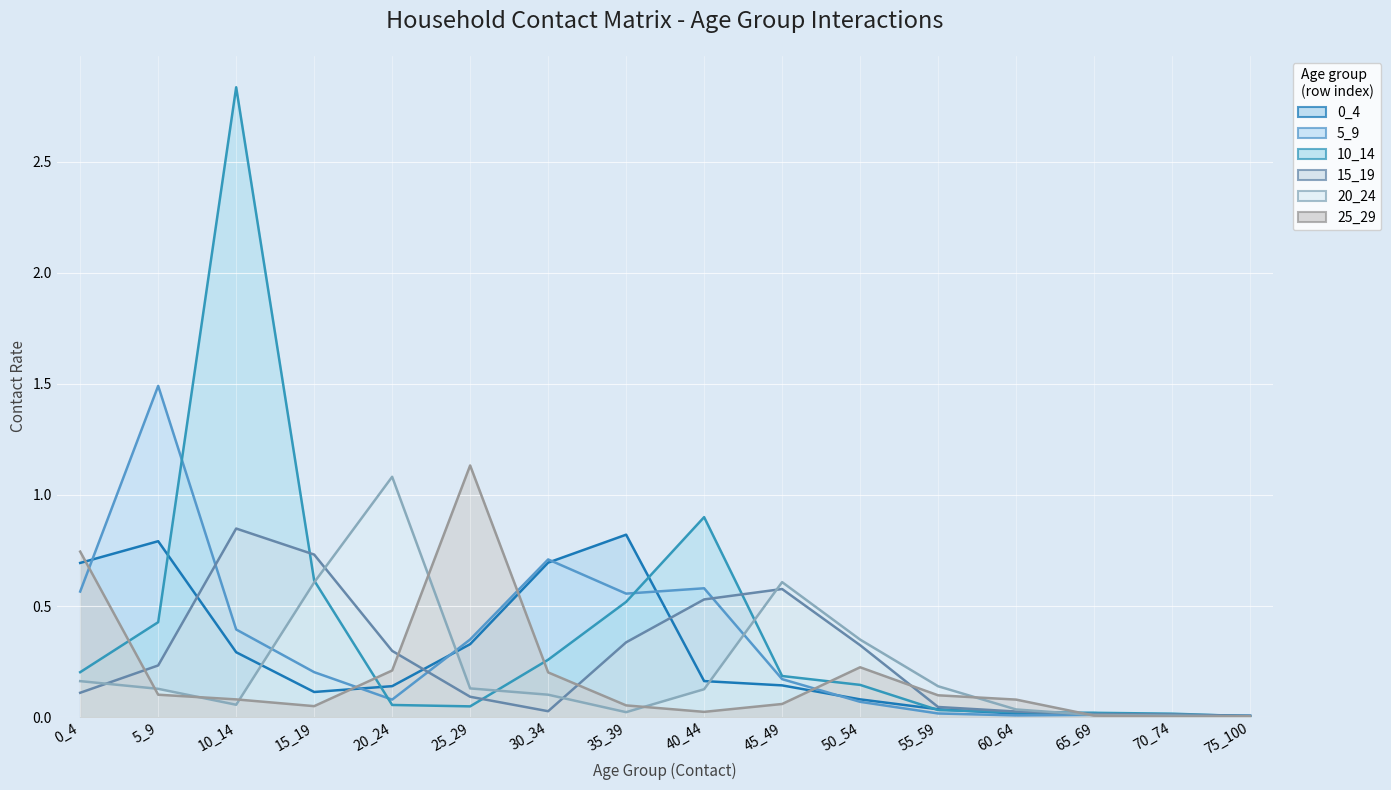

The 0_4 series shows 0.0 at 75_100. True or false?

False